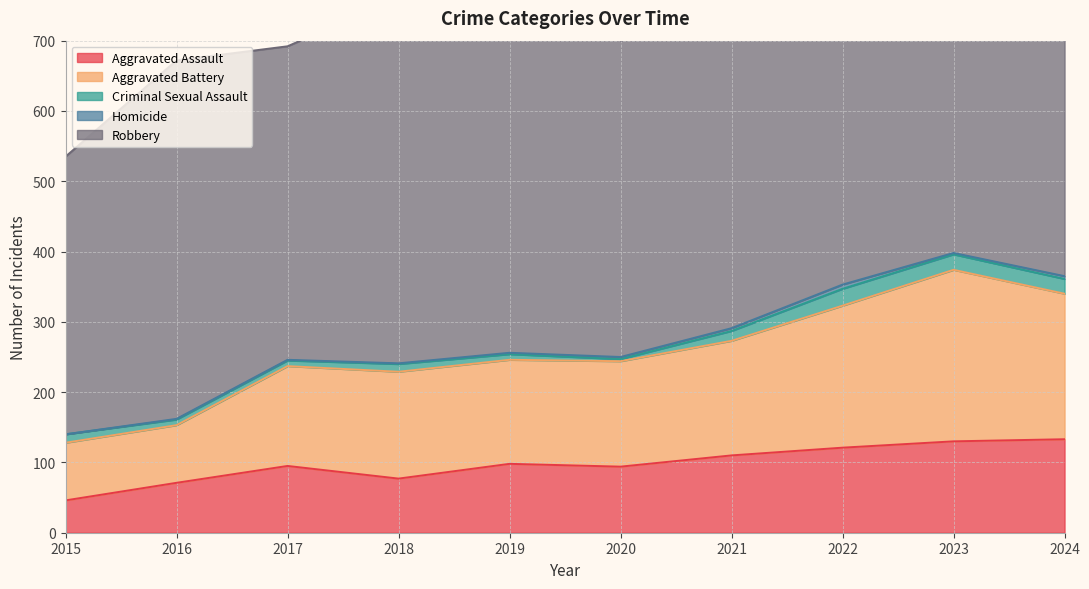

Does the chart have visible grid lines?

Yes